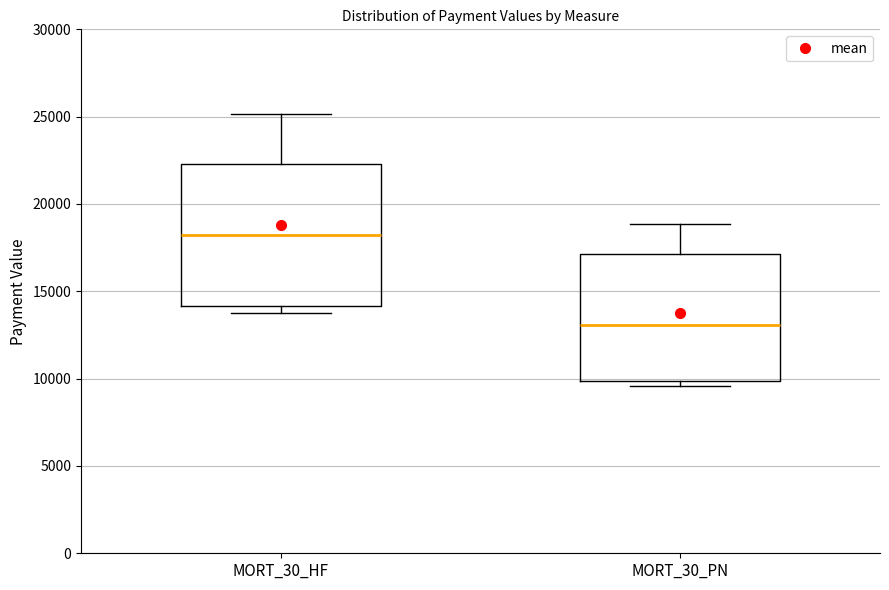

Reading left to right, read every box against the y-axis: the position of its median line, the range the box covers, and the ends of its whiskers. The values are not printed on the chart, so give them approximately, as read against the axis.

MORT_30_HF: median 18000, box 14000 to 22500, whiskers 13500 to 25000
MORT_30_PN: median 13000, box 10000 to 17000, whiskers 9500 to 19000